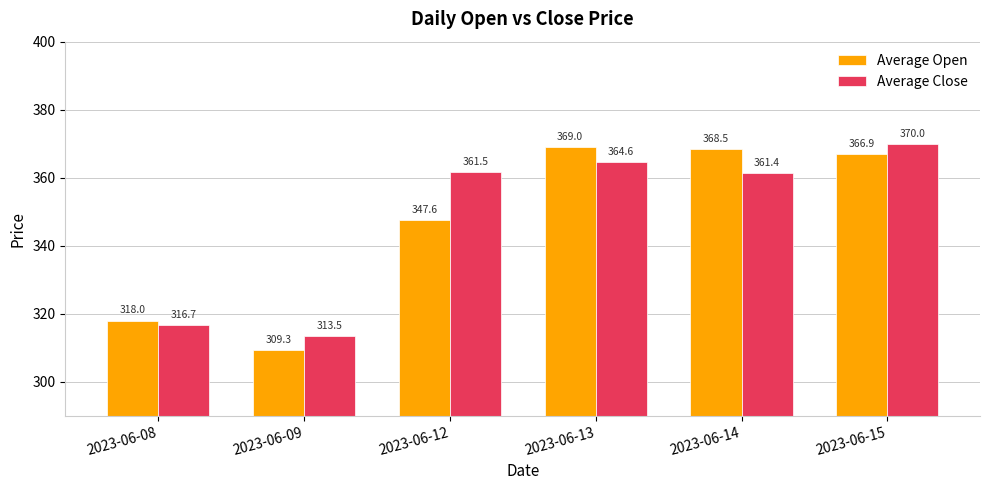

What is the difference between the Average Open values at 2023-06-08 and 2023-06-09?

8.7